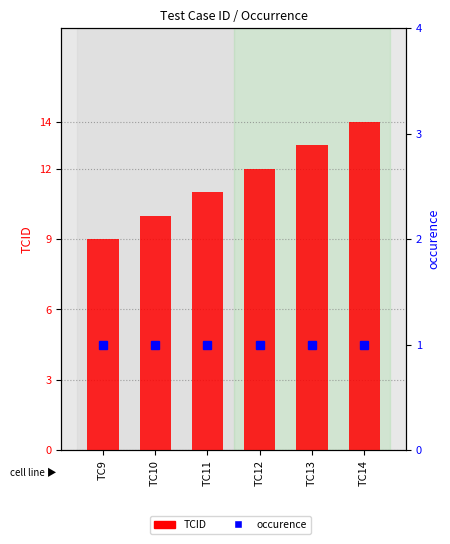

List the series in order of their peak value, highest first.

TCID, occurence